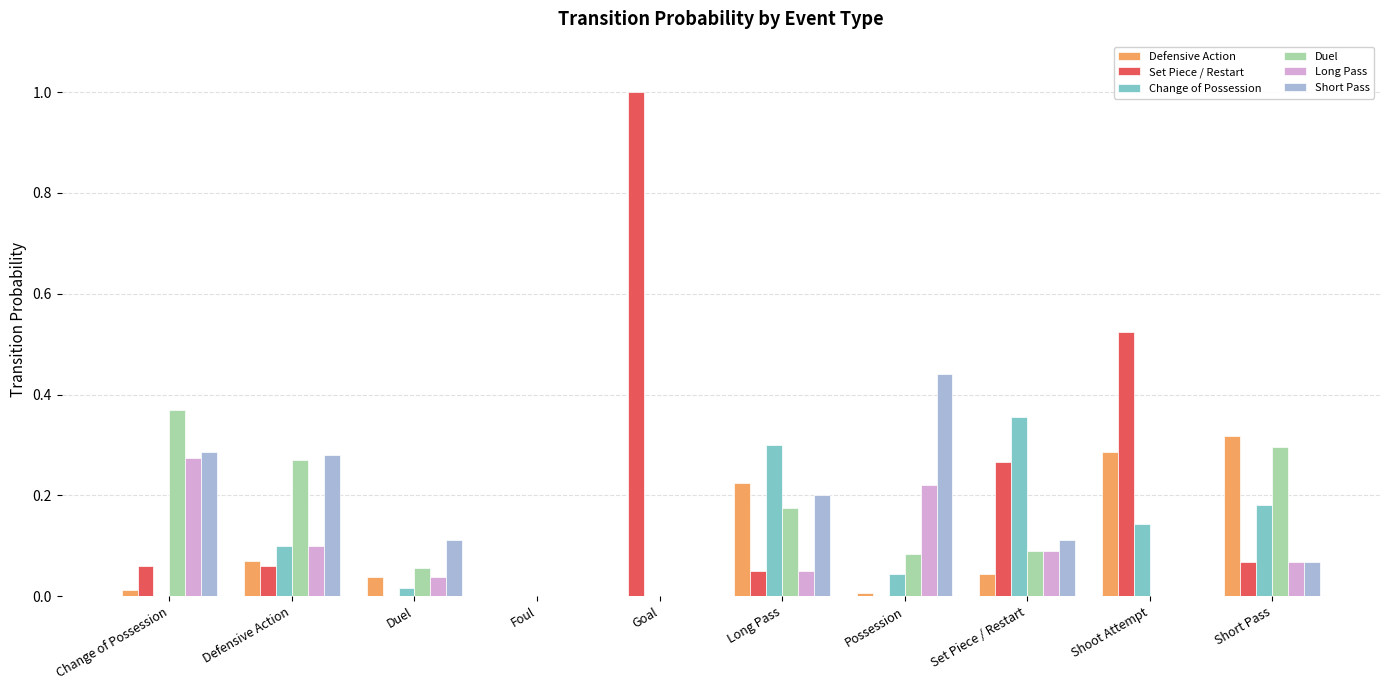

Count the number of categories in the chart.

10